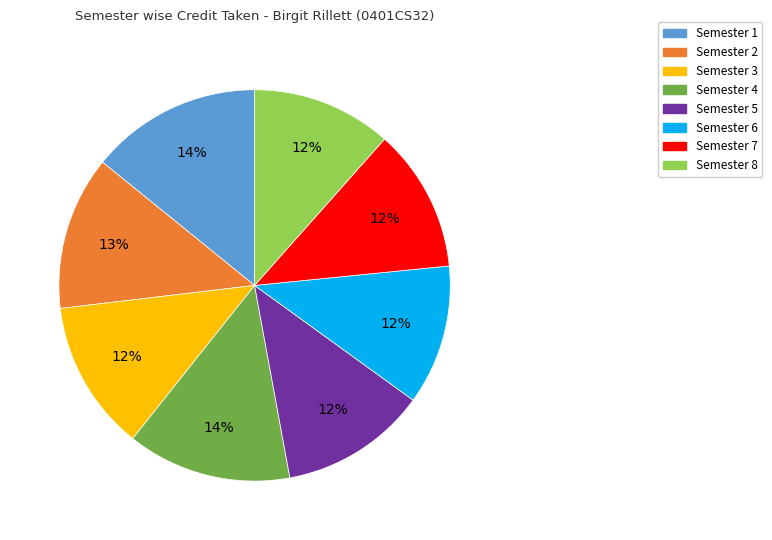

To the nearest percent, what is the difference between the Semester 4 and Semester 7 slice percentages?

2%